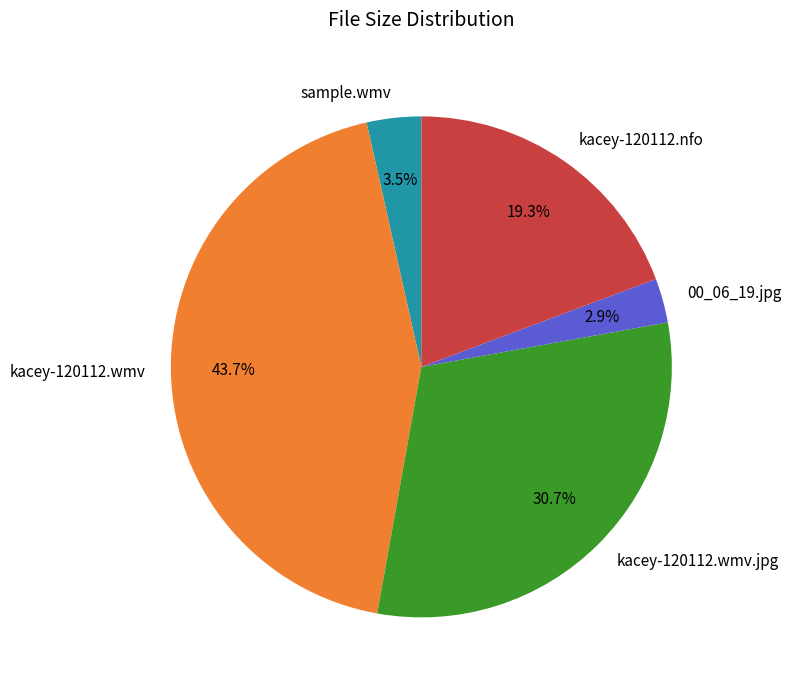

Rank the categories by value from lowest to highest.

00_06_19.jpg, sample.wmv, kacey-120112.nfo, kacey-120112.wmv.jpg, kacey-120112.wmv